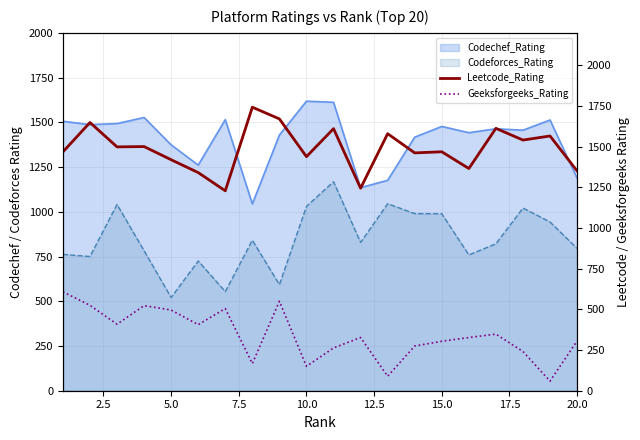

True or false: Codeforces_Rating and Codechef_Rating intersect in this chart.

False